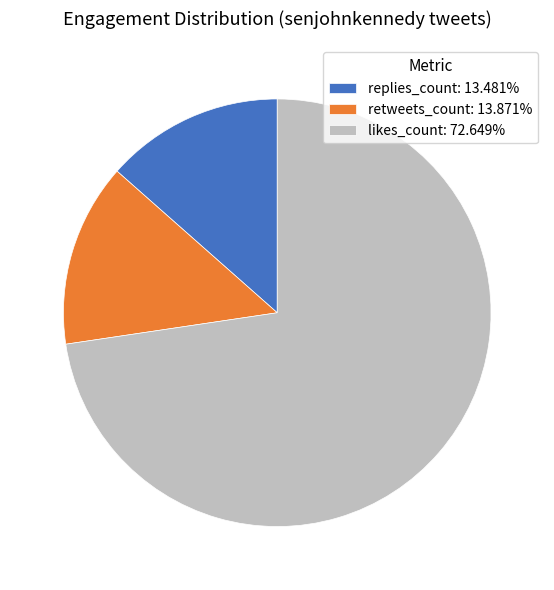

Does likes_count: 72.649% account for over 50% of the chart?

Yes